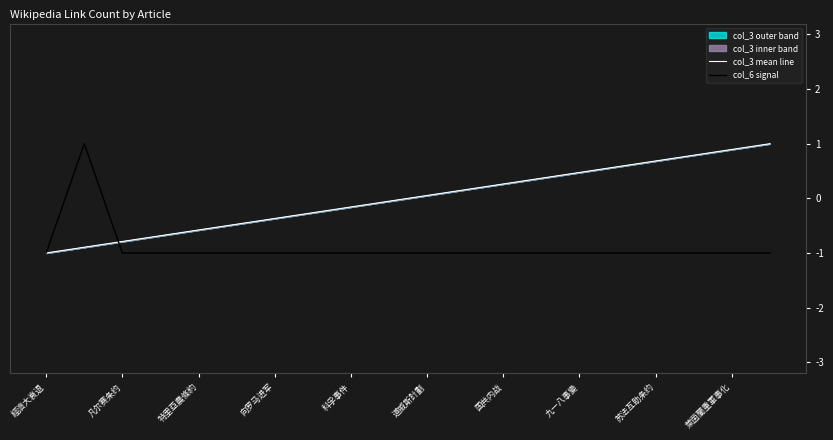

How many series are shown in this chart?

2